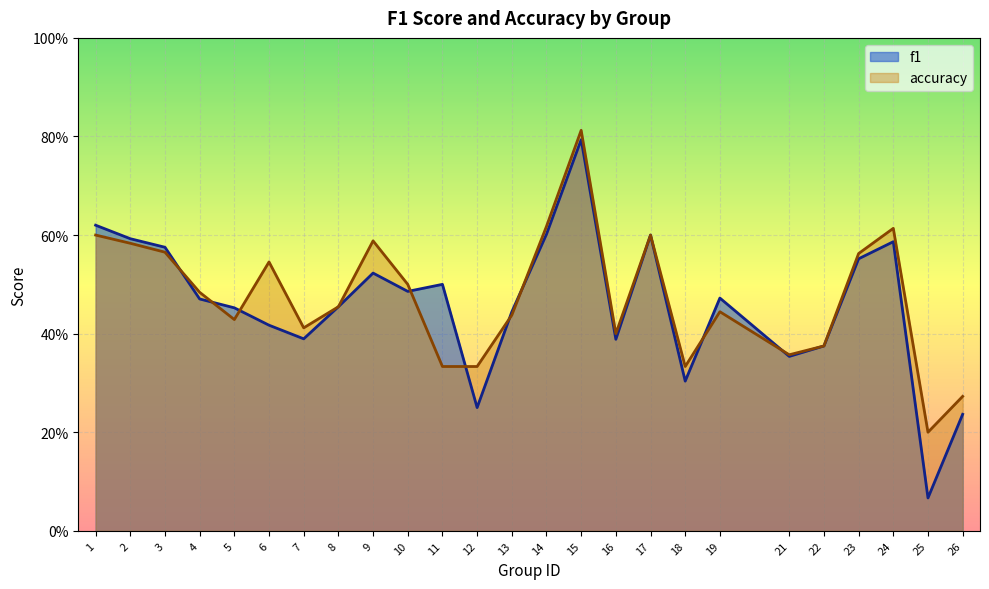

Which category has the lowest value in the accuracy series?

25